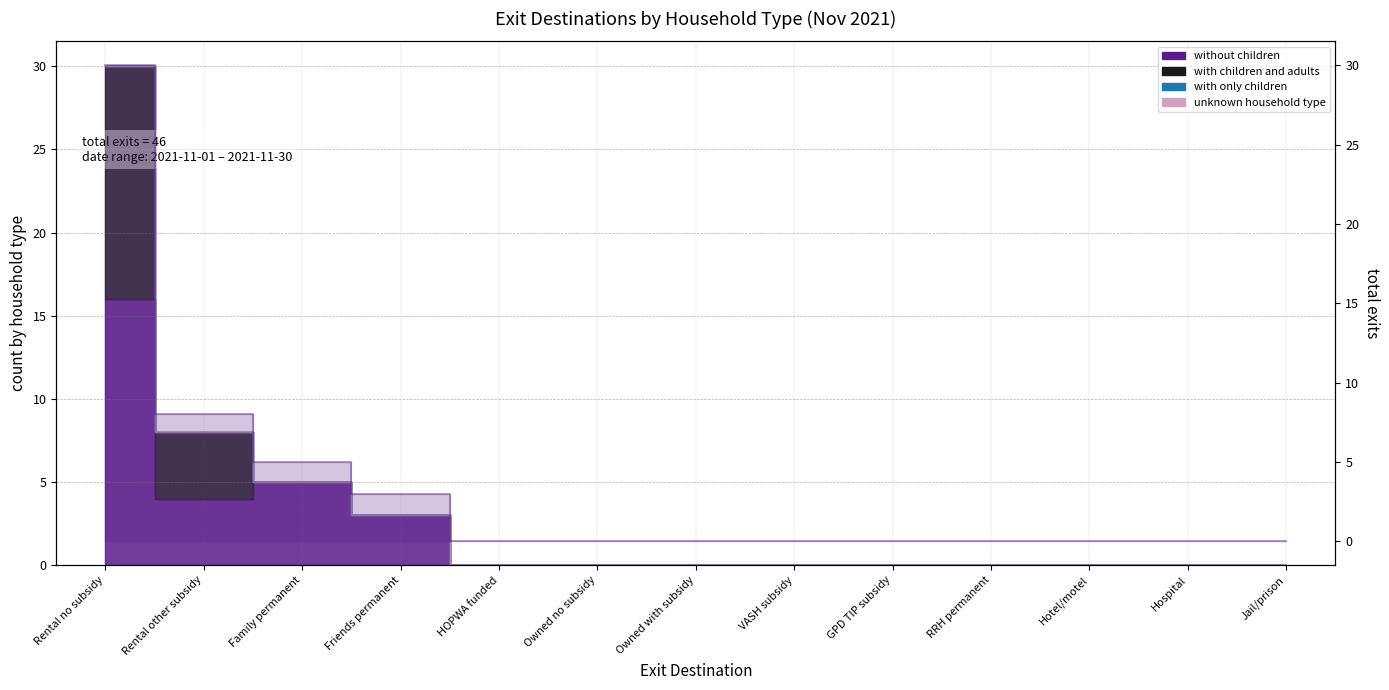

What is the total value across all series at Friends permanent?

6